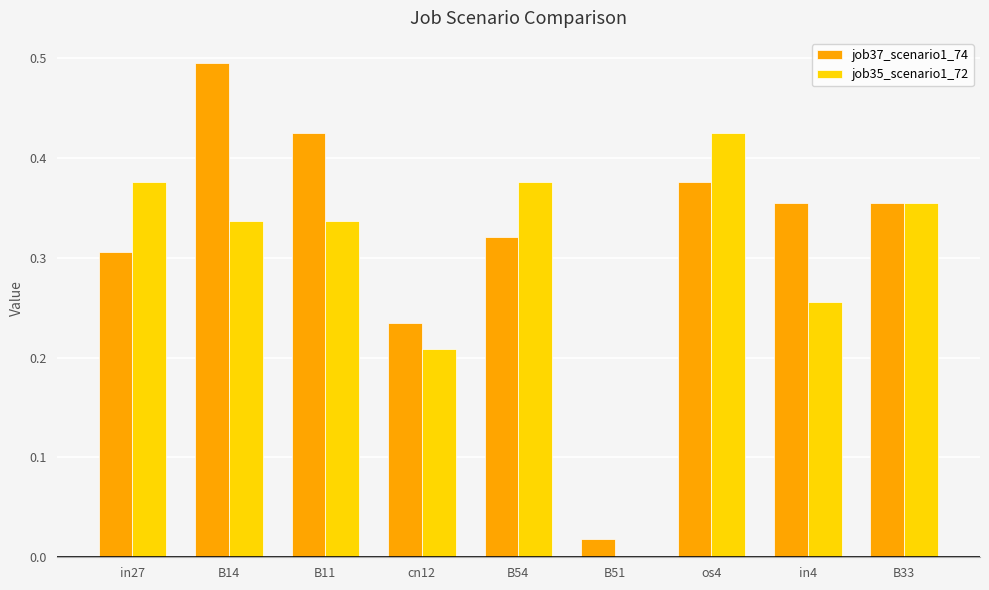

True or false: job35_scenario1_72 has a value of 0.5 at B54.

False